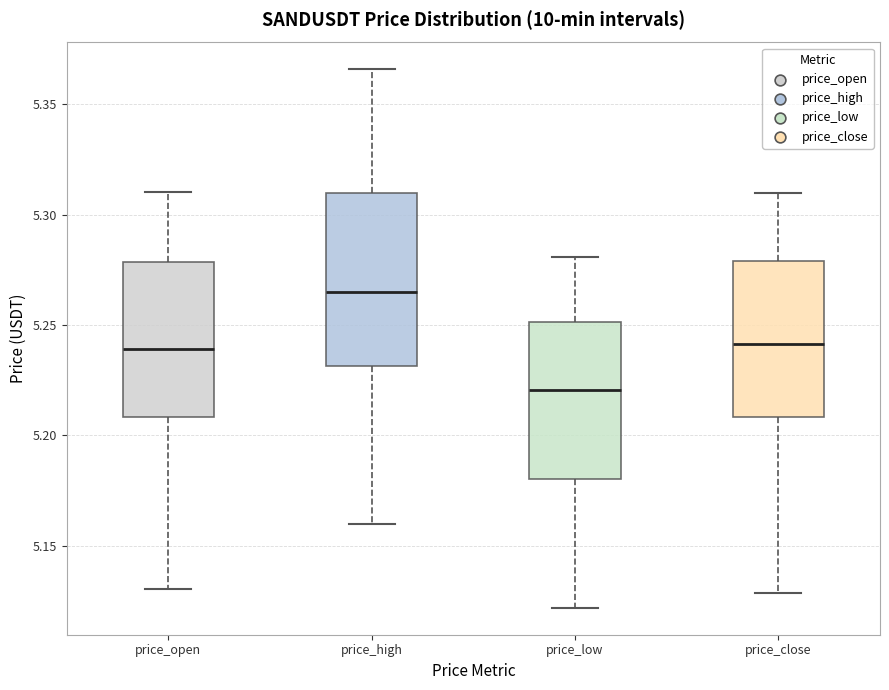

Comparing the boxes themselves (not the whiskers), which one is the tallest?

price_high